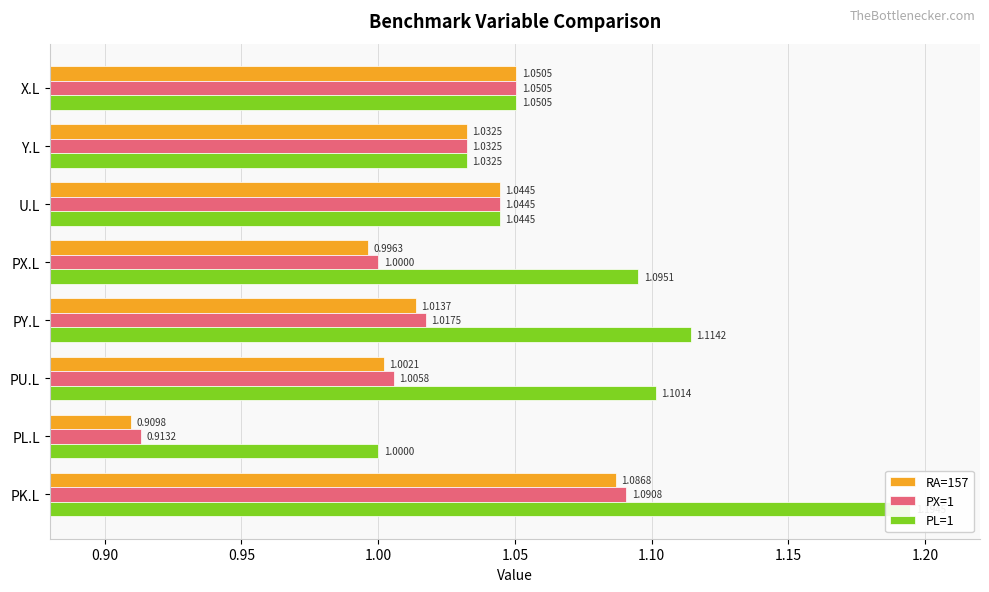

True or false: PL=1 has a value of 1.5 at U.L.

False